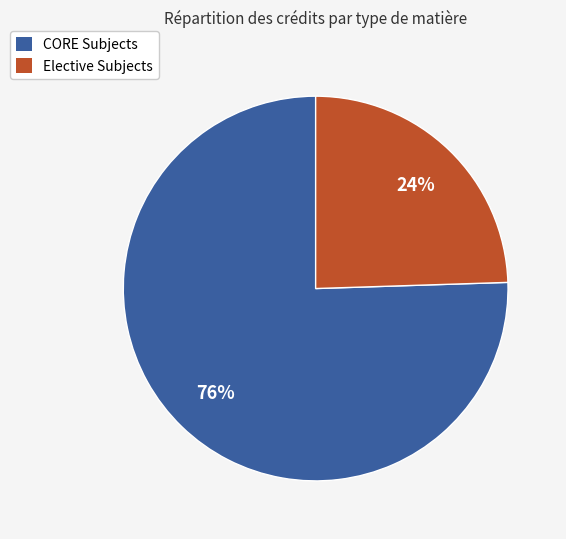

Combined, do Elective Subjects and CORE Subjects account for over 50%?

Yes